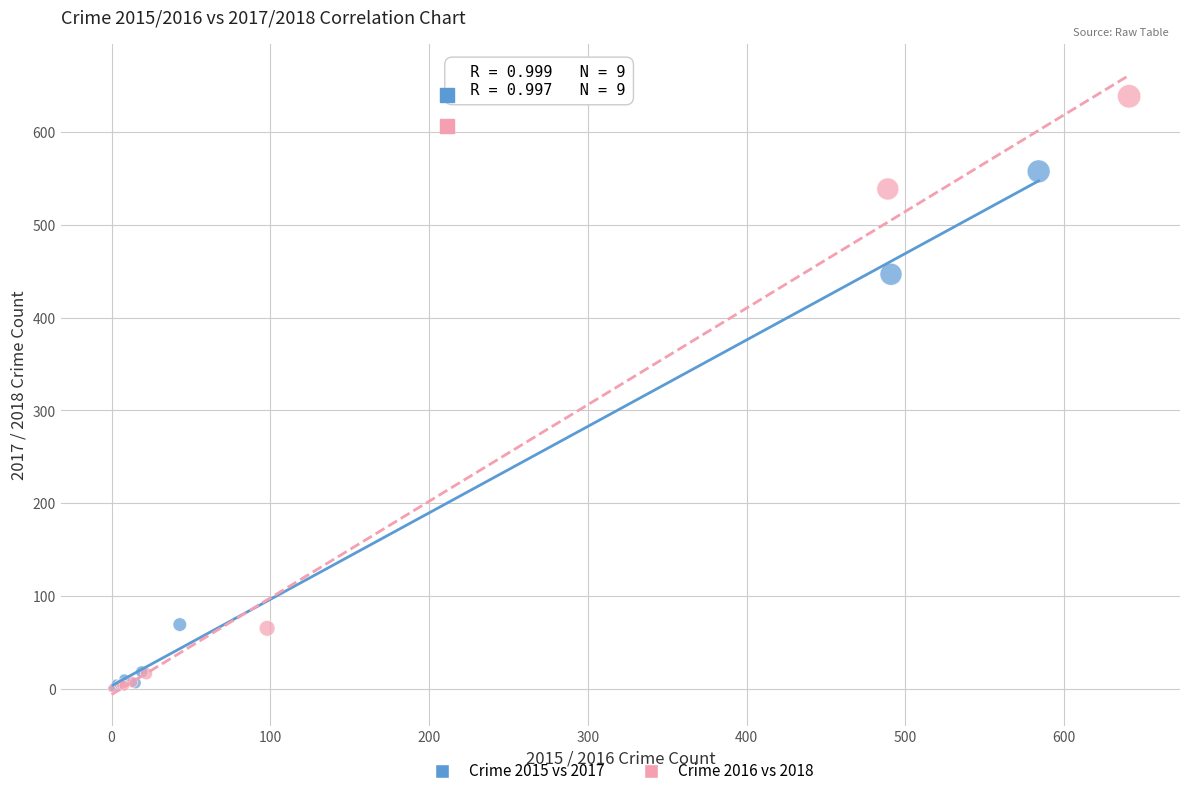

Which series has the widest spread of Y values?

Crime 2016 vs 2018